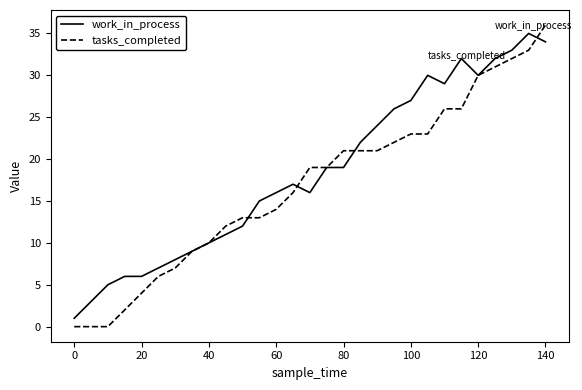

Which series has the largest range (max minus min)?

tasks_completed